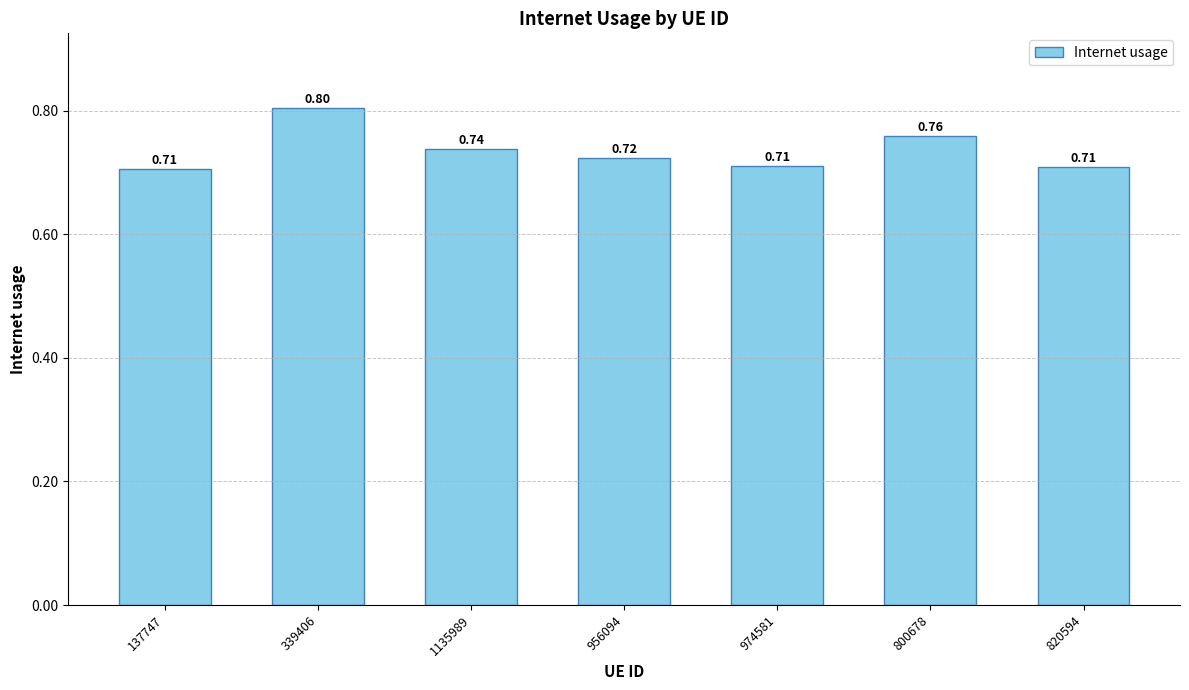

The chart shows a value of 0.9 at 137747. True or false?

False